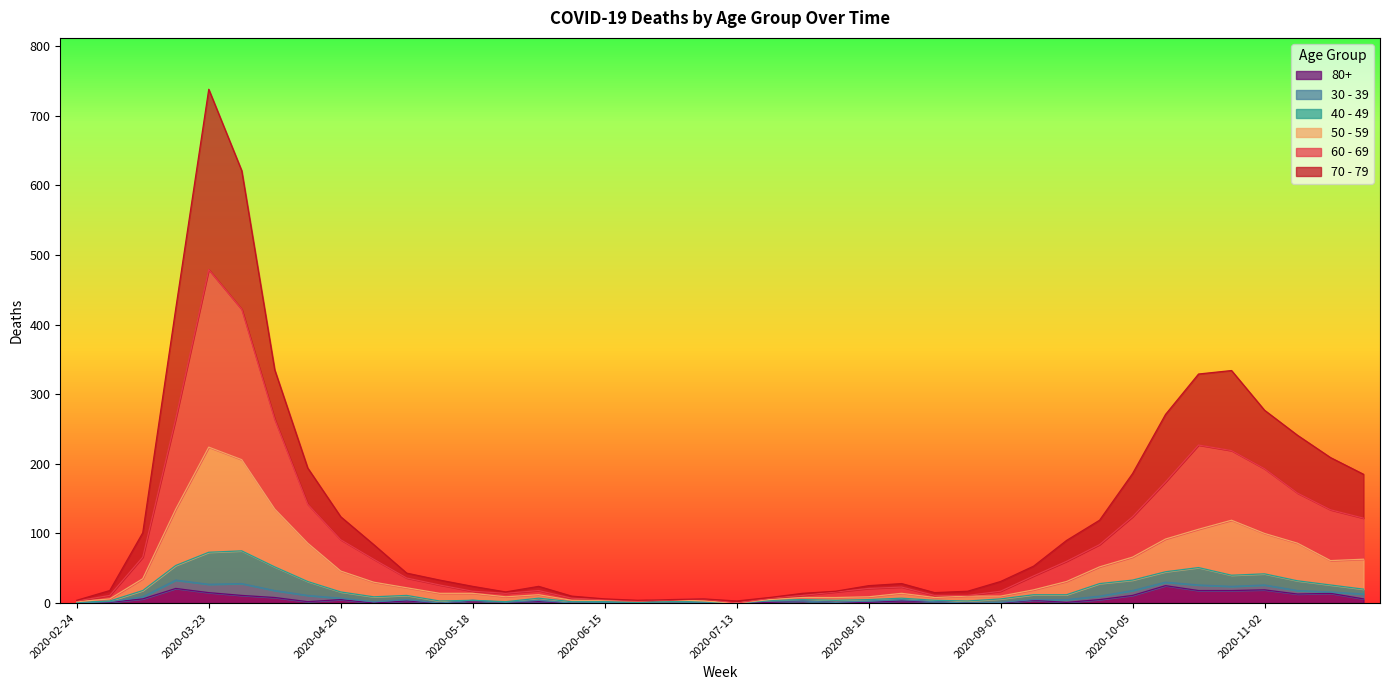

At which category is the sum across all series the highest?

2020-03-23